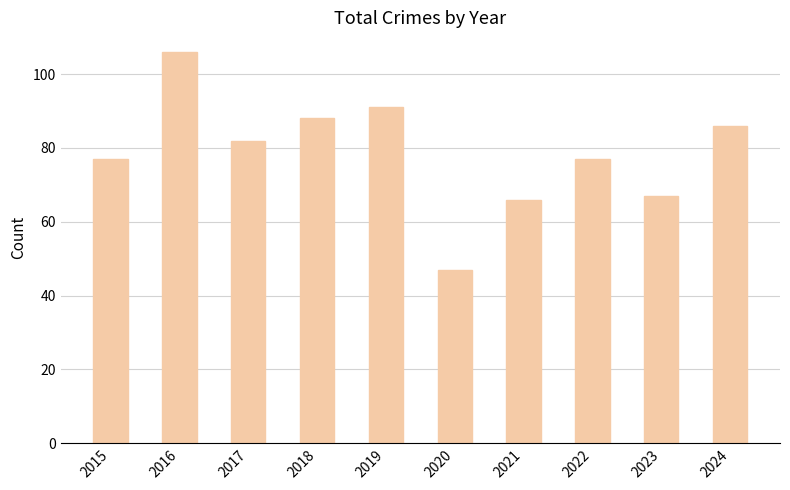

True or false: the data shows 91 at 2019.

True